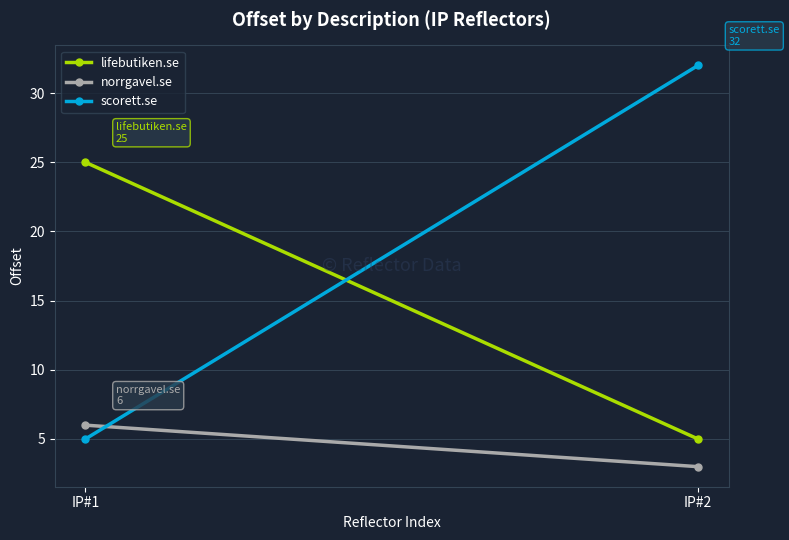

What is the approximate value of scorett.se at IP#1, to the nearest 5?

5